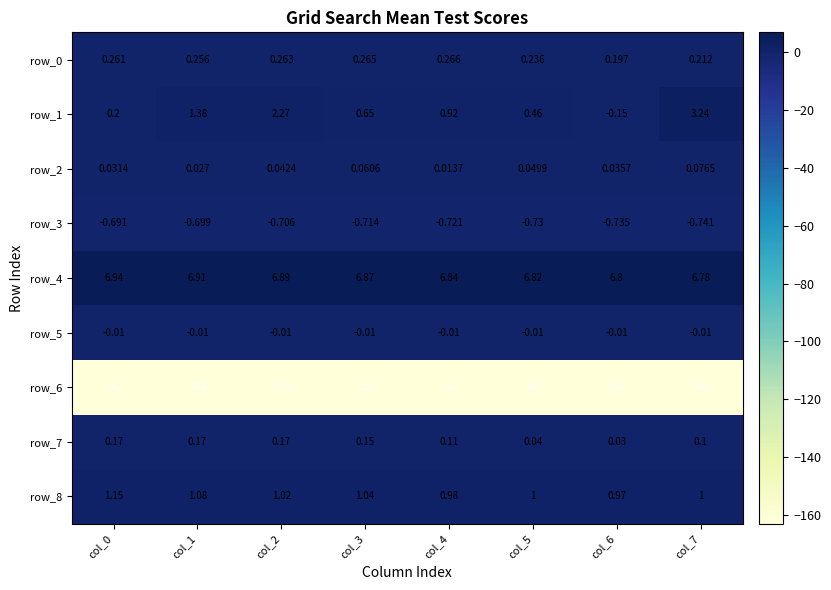

What is the total value across all series at col_6?

-155.9